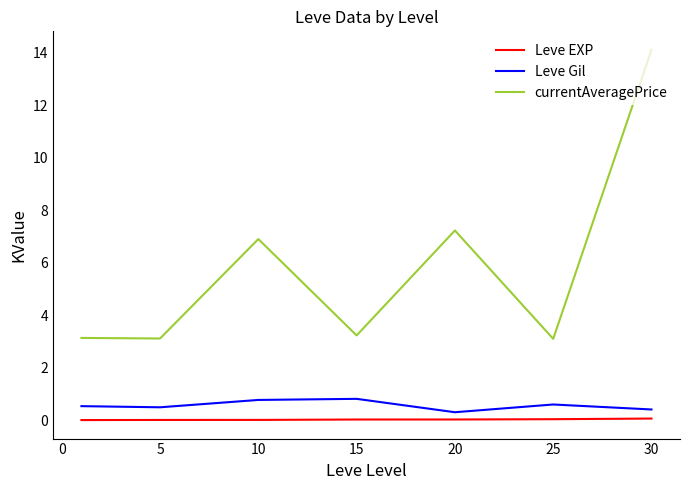

In Leve Gil, how many points are lower than both neighbors (excluding endpoints)?

2